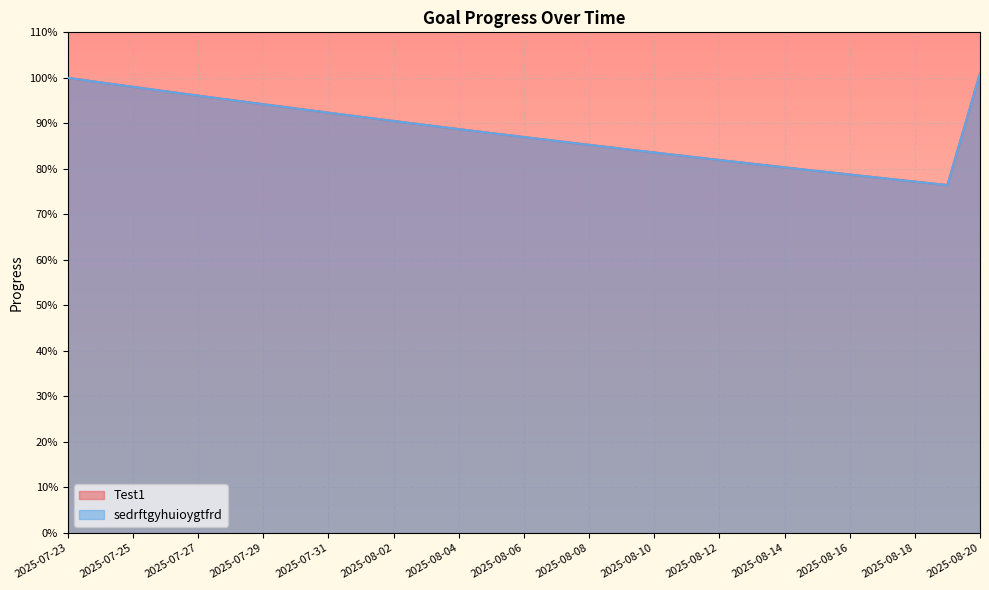

True or false: Test1 has more than 0 interior local peaks.

False